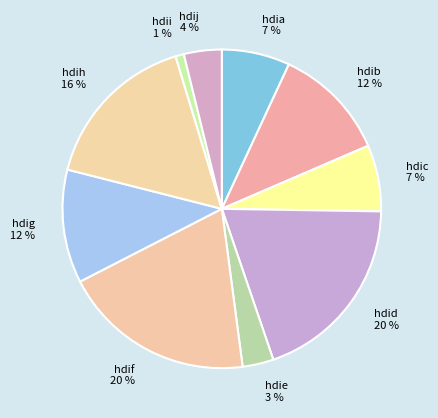

To the nearest percent, what is the average slice percentage?

10%